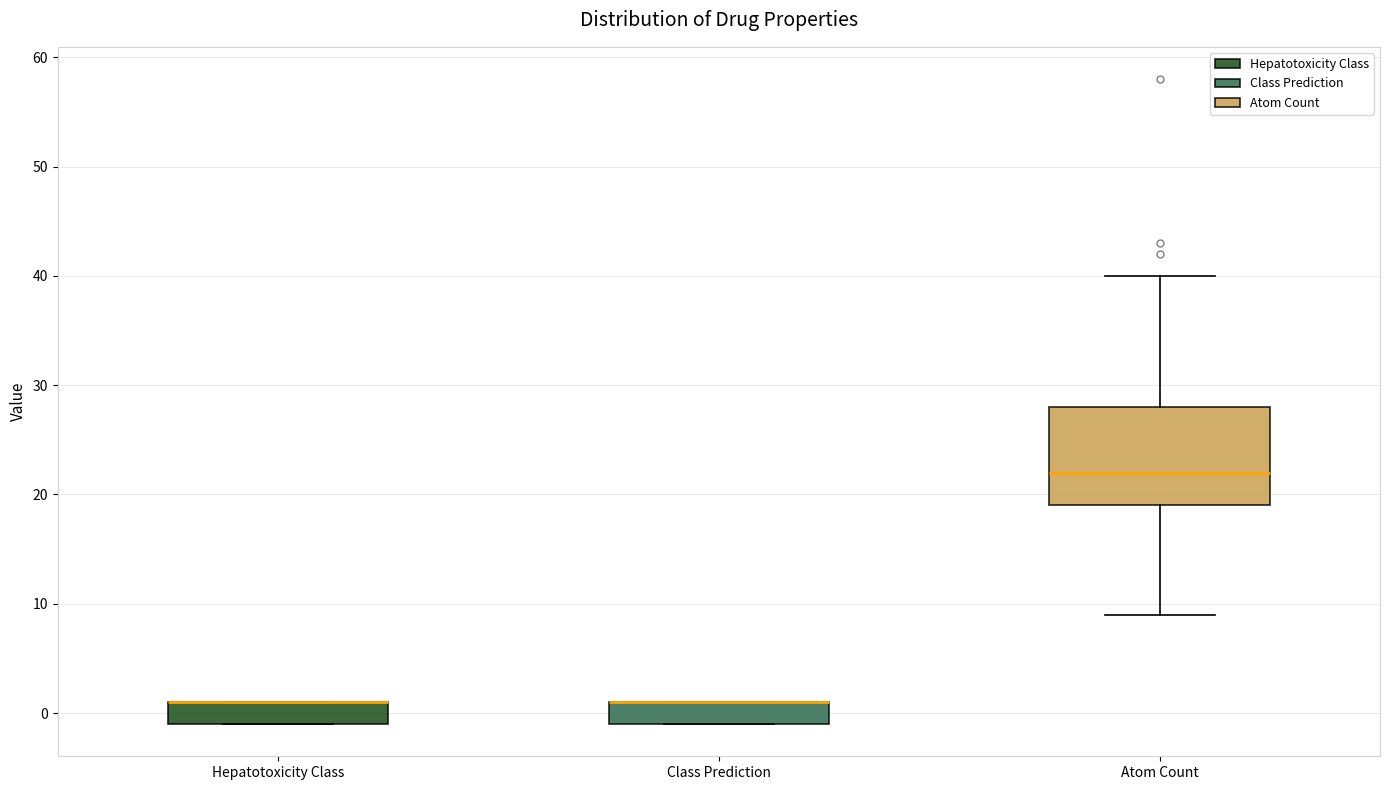

Reading left to right, read every box against the y-axis: the position of its median line, the range the box covers, and the ends of its whiskers. The values are not printed on the chart, so give them approximately, as read against the axis.

Hepatotoxicity Class: median 1 (drawn on the box's upper edge), box -1 to 1, whiskers -1 to 1
Class Prediction: median 1 (drawn on the box's upper edge), box -1 to 1, whiskers -1 to 1
Atom Count: median 22, box 19 to 28, whiskers 9 to 40